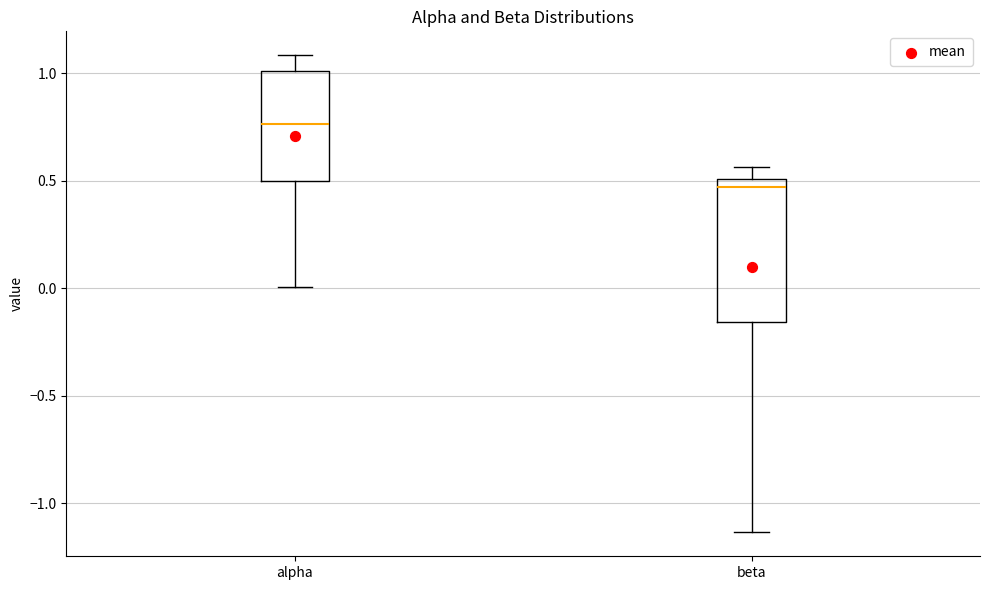

Reading left to right, read every box against the y-axis: the position of its median line, the range the box covers, and the ends of its whiskers. The values are not printed on the chart, so give them approximately, as read against the axis.

alpha: median 0.75, box 0.50 to 1.00, whiskers 0.00 to 1.10
beta: median 0.45, box -0.15 to 0.50, whiskers -1.15 to 0.55